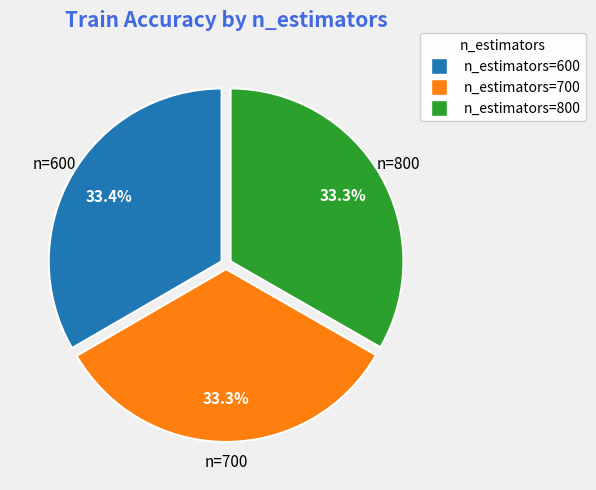

Is the sum of n_estimators=800 and n_estimators=600 greater than half?

Yes